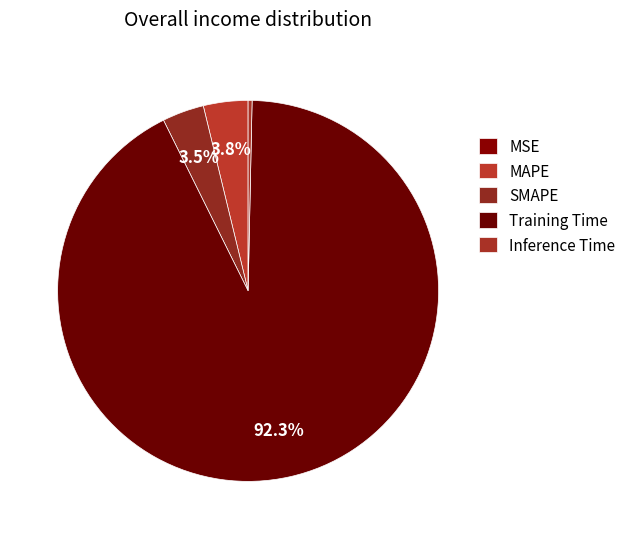

Rank the categories by value from highest to lowest.

Training Time, MAPE, SMAPE, Inference Time, MSE